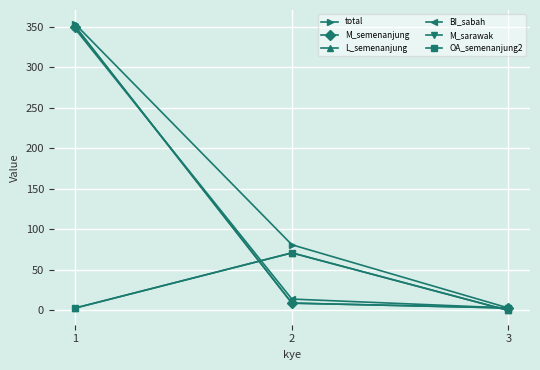

Which category has the highest value in the OA_semenanjung2 series?

2